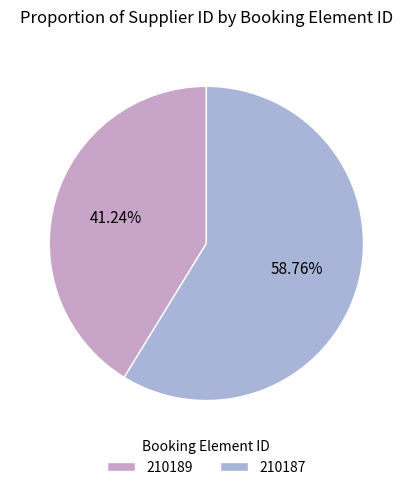

Does any single category account for the majority?

Yes